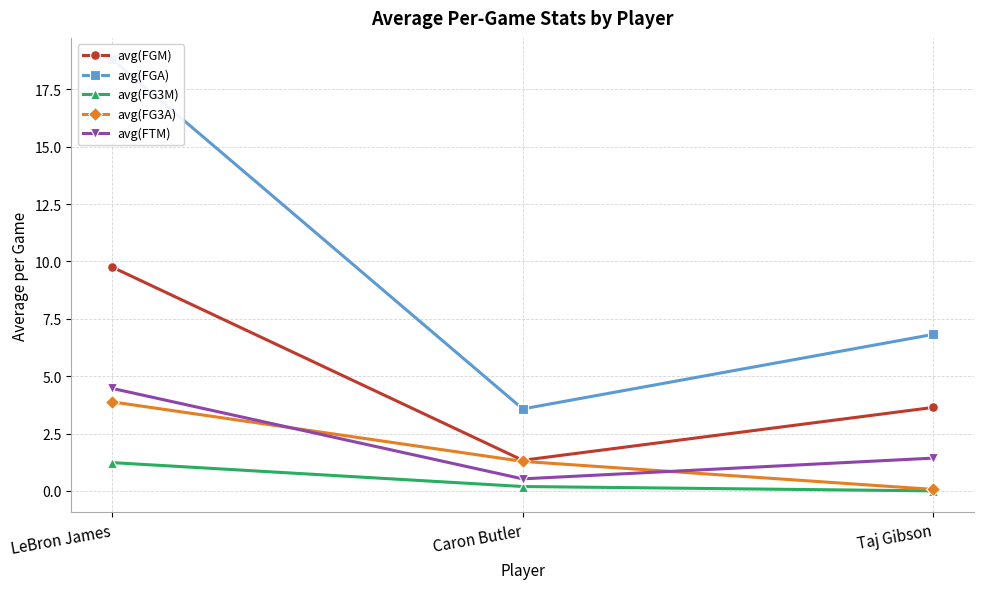

How many distinct data groups are displayed?

5